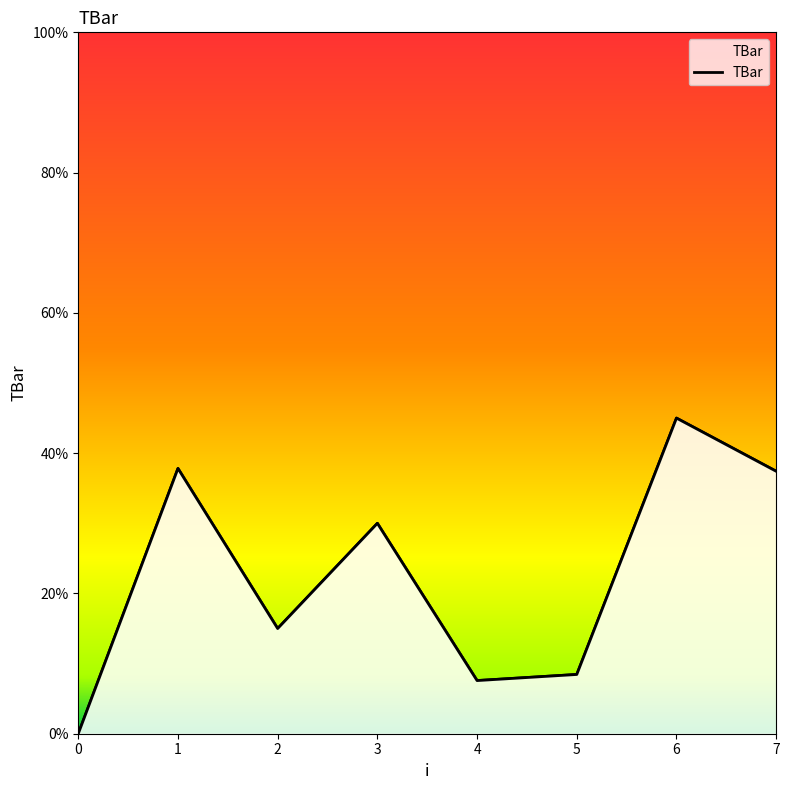

Is it true that the value at 3 is 30.0?

True